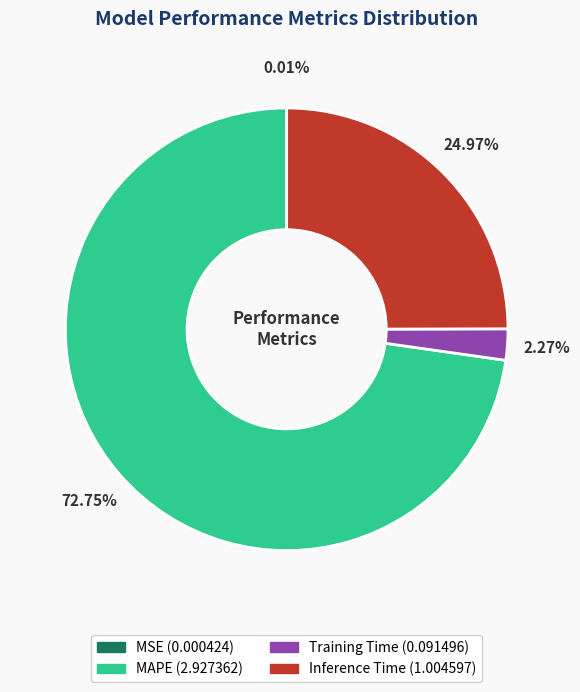

Does any single category account for the majority?

Yes